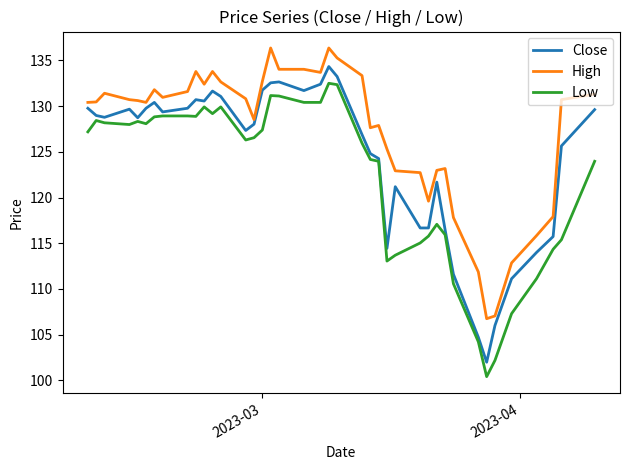

List the series in order of their peak value, lowest first.

Low, Close, High